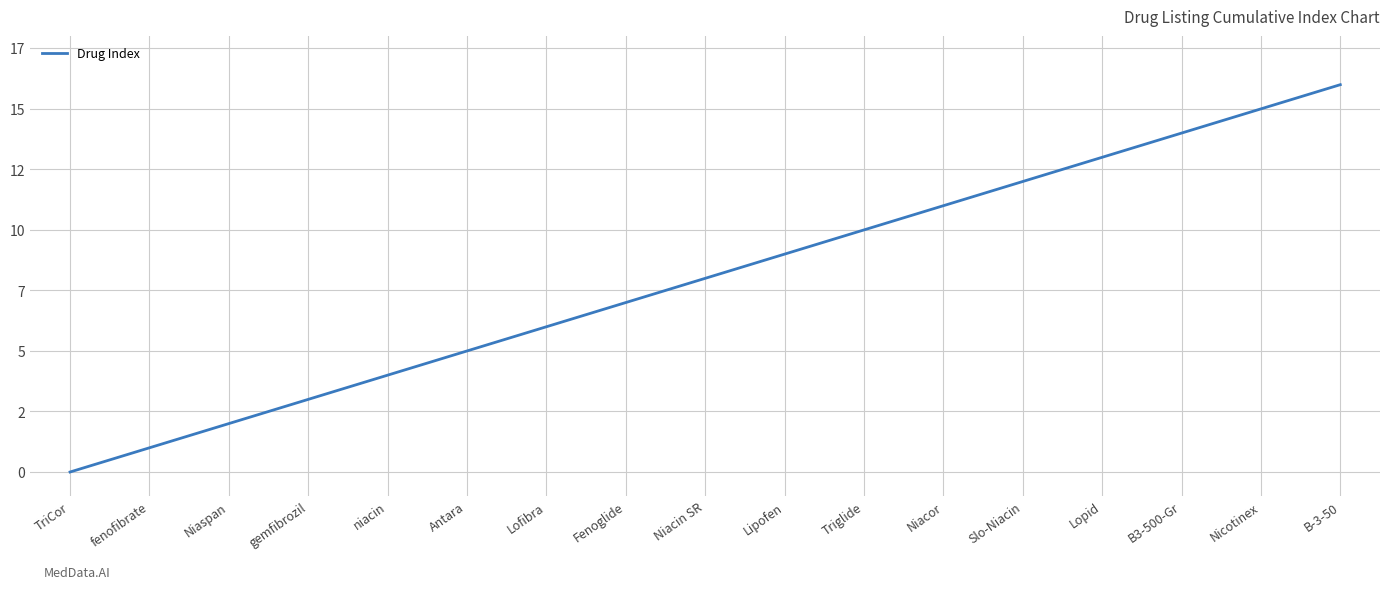

Is this an area chart (filled region under the line)?

No